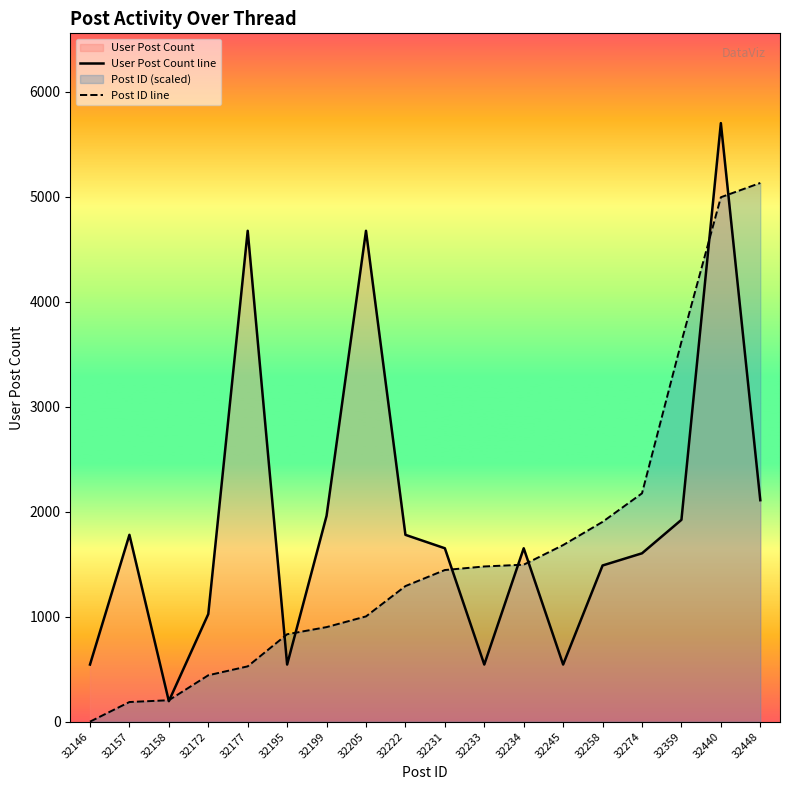

Is it true that Post ID line equals 1600.2 at 32146?

False